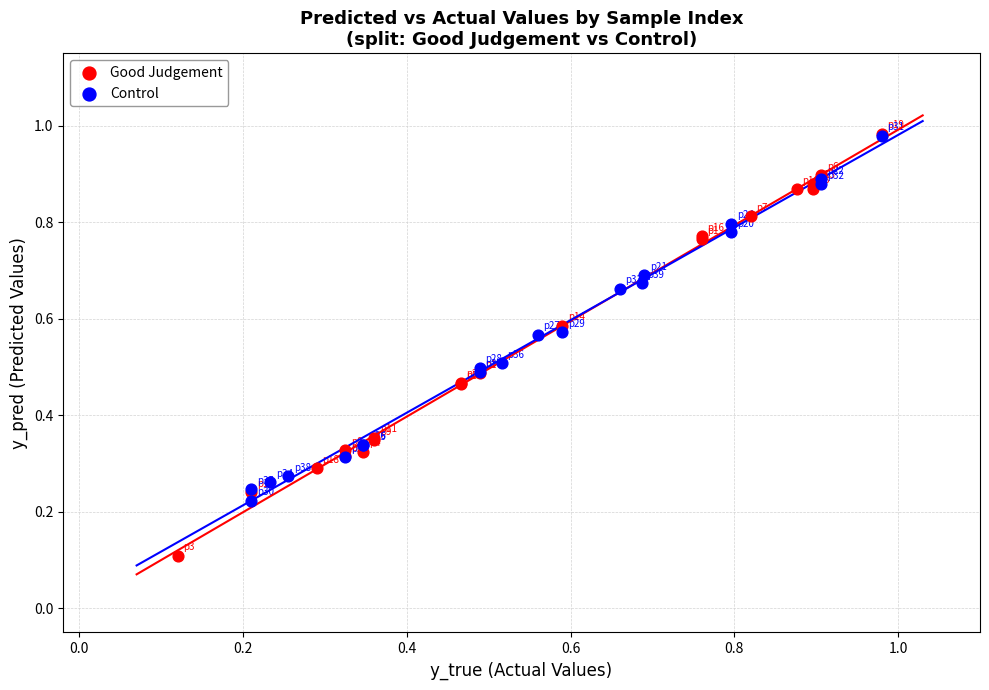

Which series has the largest Y range (max minus min)?

Good Judgement